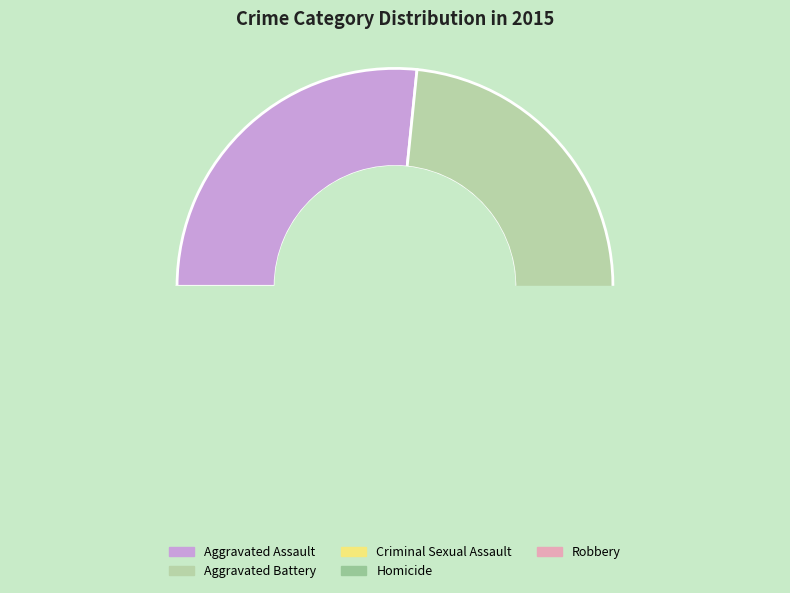

To the nearest percent, what is the difference between the Homicide and Aggravated Battery slice percentages?

25%